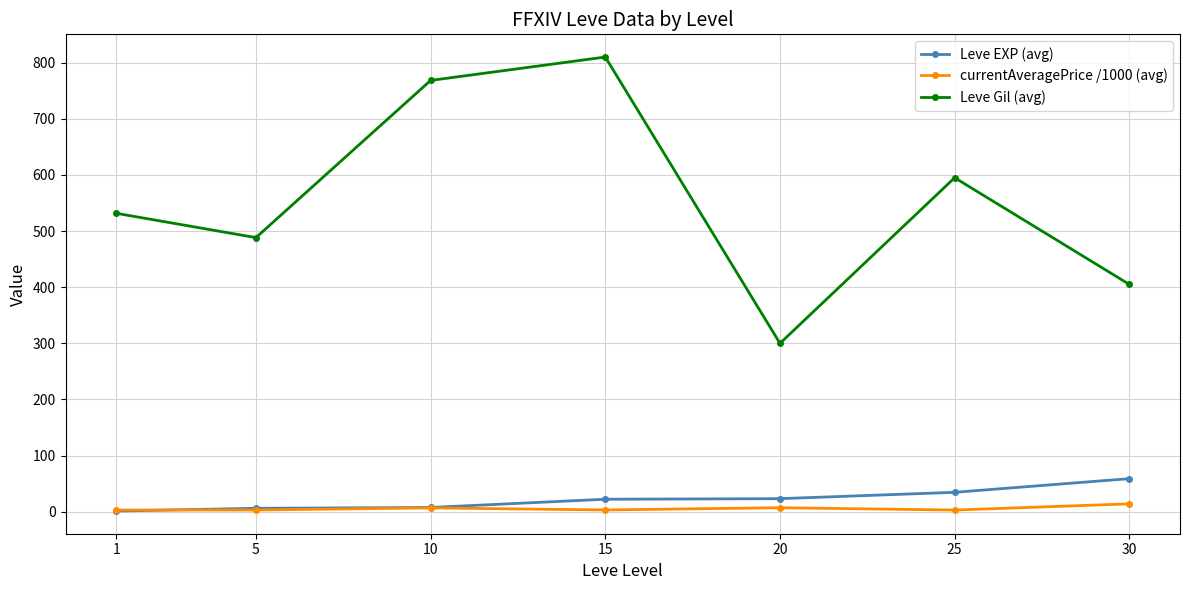

How many lines are shown in the chart?

3